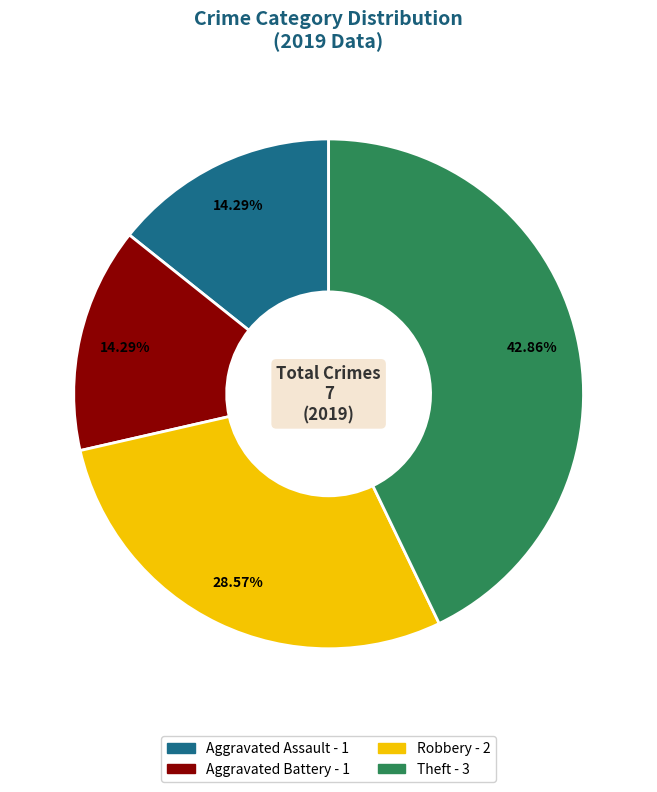

Is there a majority slice in this chart?

No